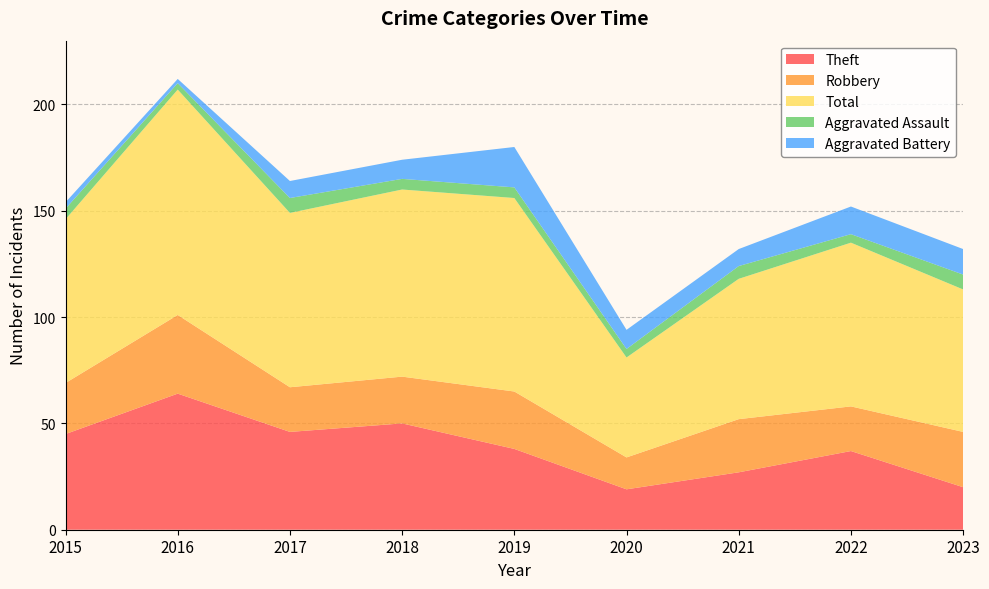

Reading left to right, transcribe all the data shown in this chart.

Theft: 45	64	46	50	38	19	27	37	20
Robbery: 24	37	21	22	27	15	25	21	26
Total: 77	106	82	88	91	47	66	77	67
Aggravated Assault: 5	3	7	5	5	4	6	4	7
Aggravated Battery: 3	2	8	9	19	9	8	13	12